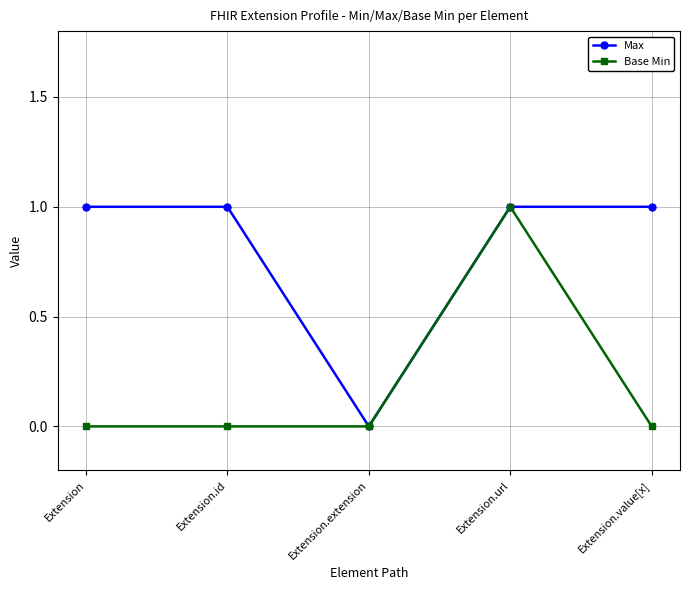

Rank the series by their average value, from lowest to highest.

Base Min, Max